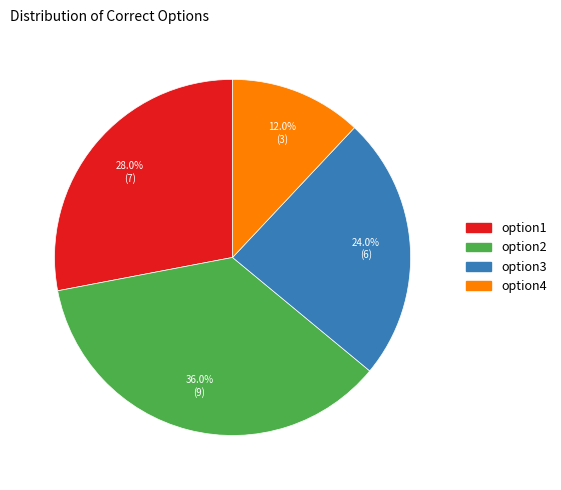

Rank the categories by value from highest to lowest.

option2, option1, option3, option4